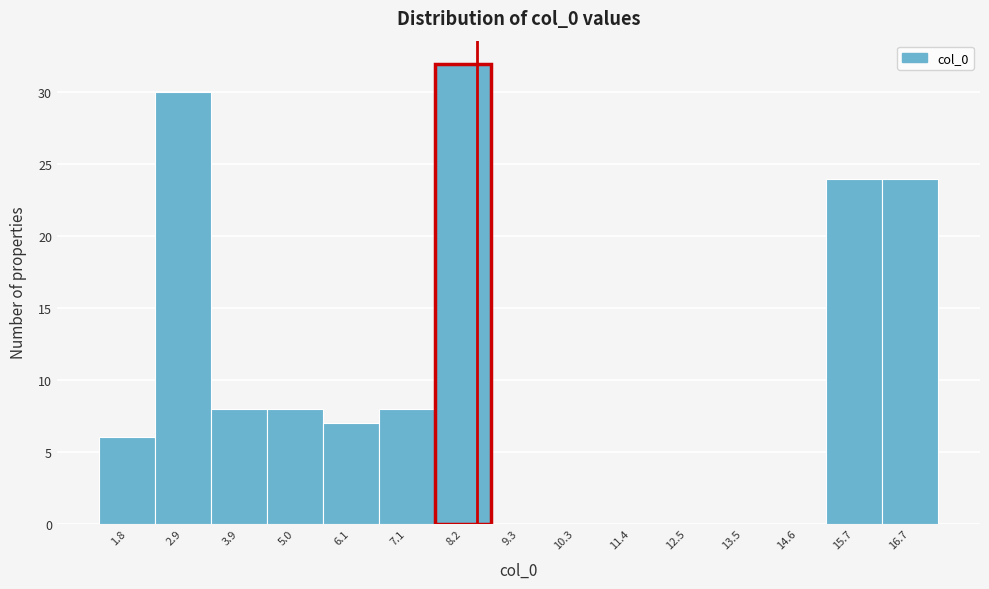

What is the height of the bar covering 5.6 to 6.6 on the x-axis? Neither the bar edges nor the heights are printed on the chart, so give them approximately, as read against the axes.

7